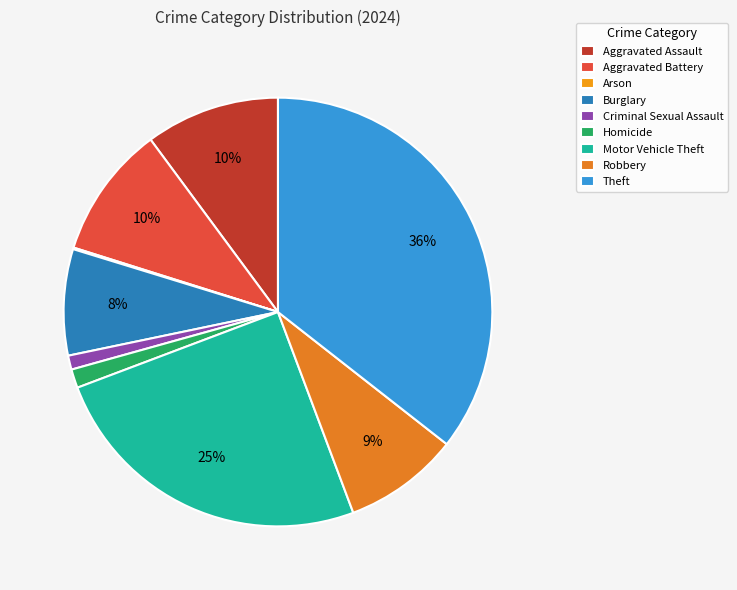

Do Robbery and Theft together represent more than half of the pie?

No